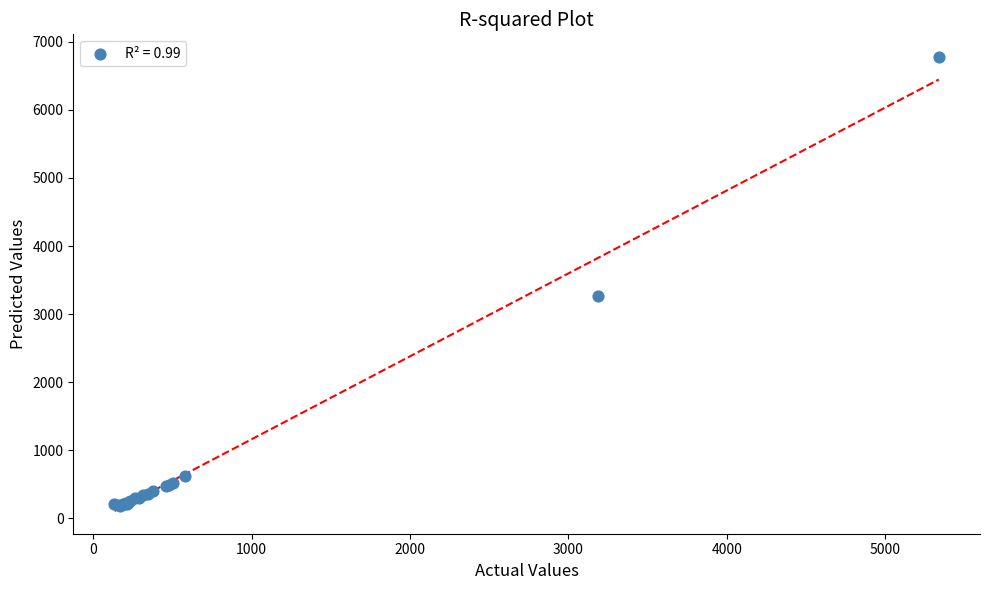

What Y value in the scatter plot is closest to 3476?

3270